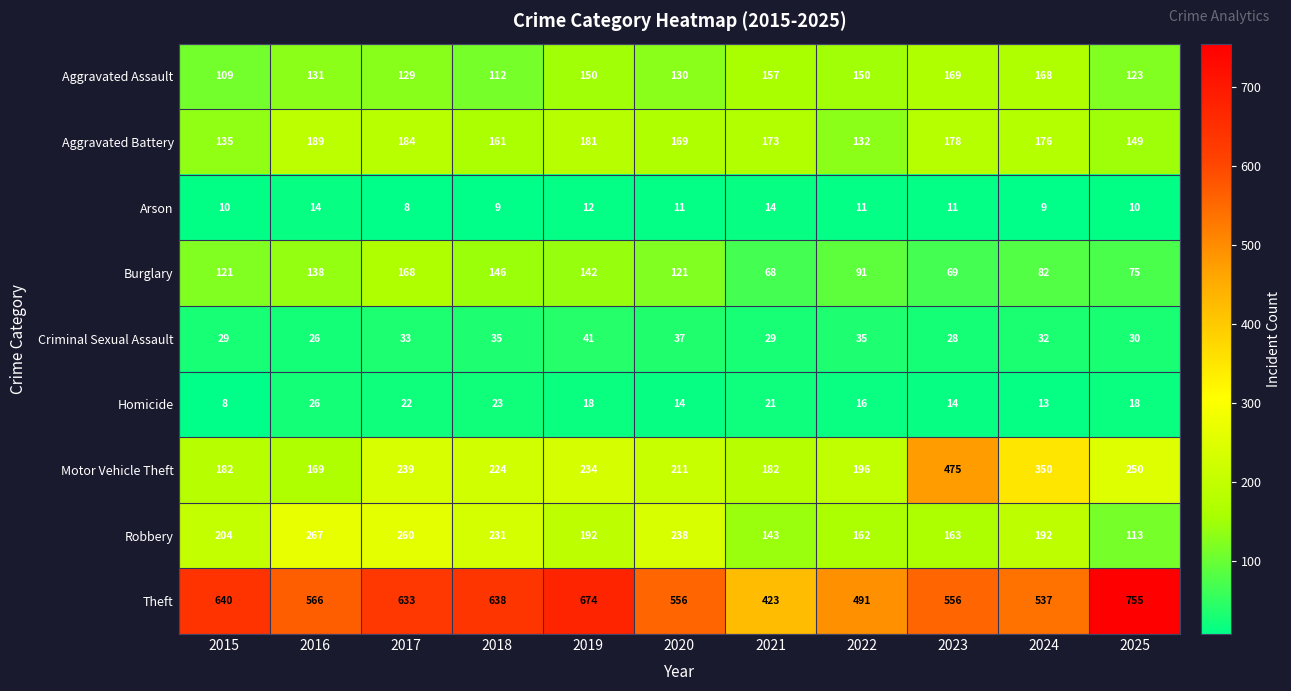

List the series in order of their peak value, lowest first.

Arson, Homicide, Criminal Sexual Assault, Burglary, Aggravated Assault, Aggravated Battery, Robbery, Motor Vehicle Theft, Theft